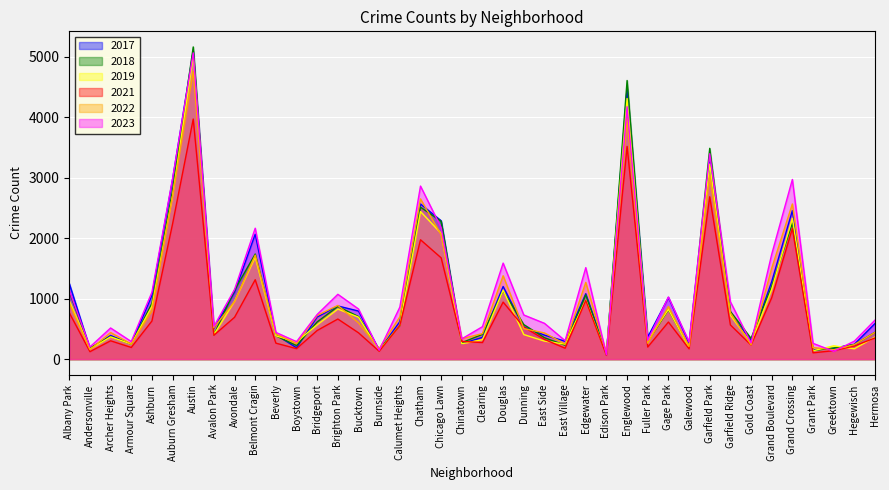

Rank the categories by 2017 value from highest to lowest.

Austin, Englewood, Garfield Park, Auburn Gresham, Chatham, Grand Crossing, Chicago Lawn, Belmont Cragin, Grand Boulevard, Albany Park, Douglas, Avondale, Edgewater, Ashburn, Gage Park, Brighton Park, Bucktown, Garfield Ridge, Bridgeport, Calumet Heights, Hermosa, Dunning, Avalon Park, Beverly, East Side, Archer Heights, Fuller Park, Clearing, Gold Coast, East Village, Galewood, Chinatown, Armour Square, Hegewisch, Boystown, Greektown, Andersonville, Grant Park, Burnside, Edison Park